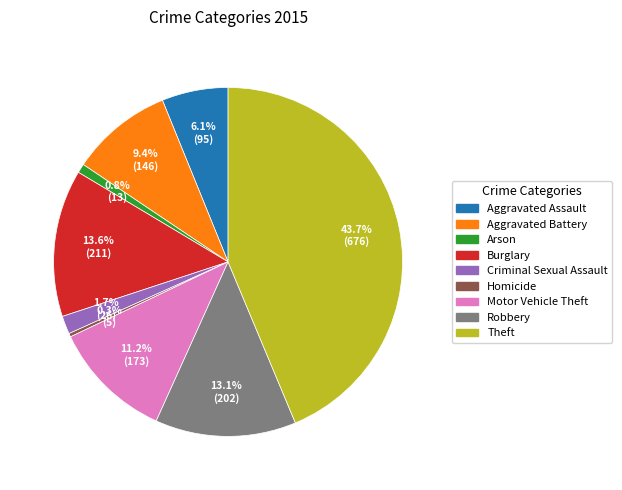

Combined, do Theft and Arson account for over 50%?

No